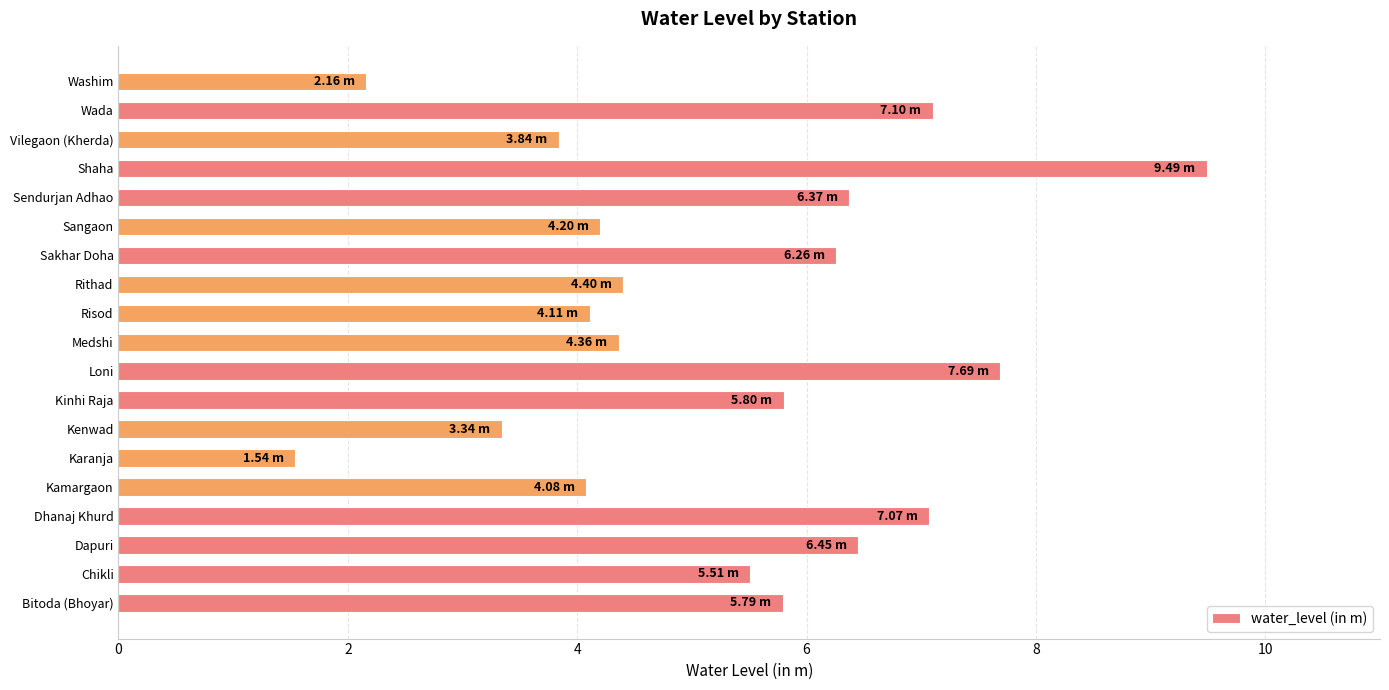

What is the difference between the values at Dhanaj Khurd and Risod?

3.0